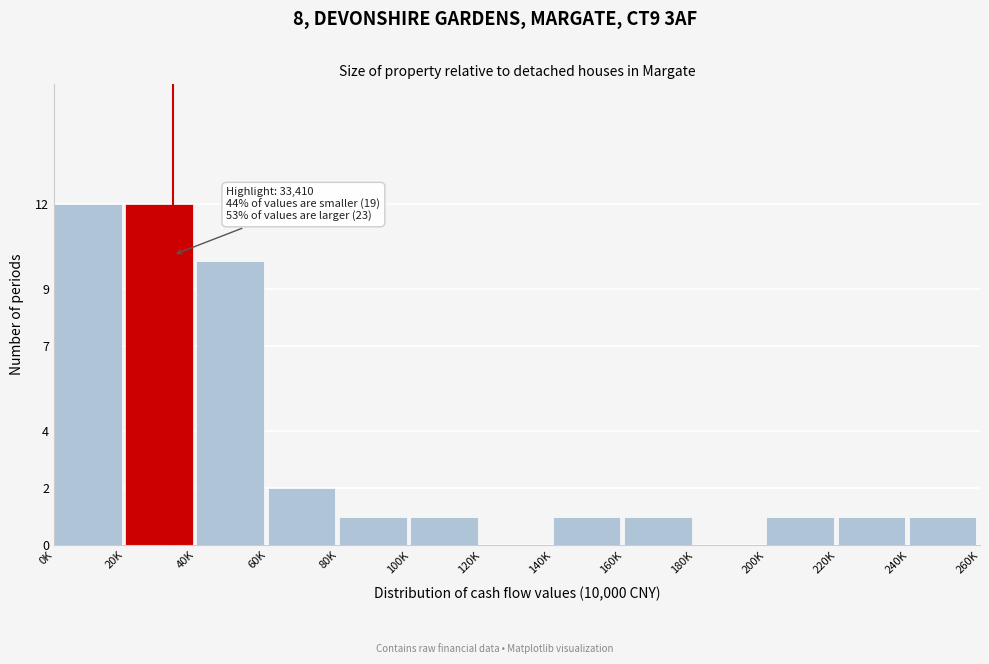

Reading left to right, extract all data points from this chart.

0K=12	20K=12	40K=10	60K=2	80K=1	100K=1	120K=0	140K=1	160K=1	180K=0	200K=1	220K=1	240K=1